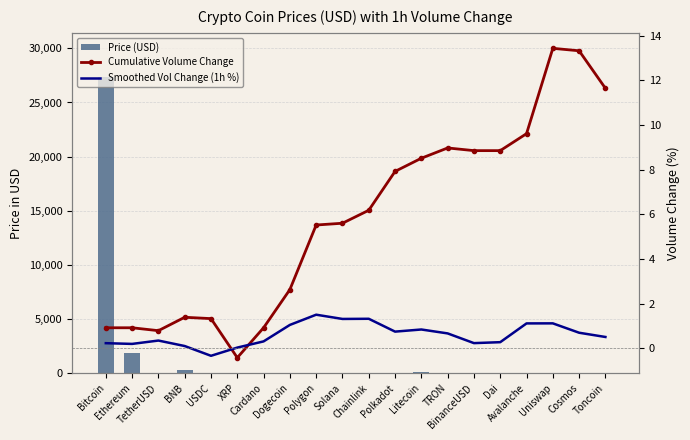

What is the maximum value shown in the chart?

27331.2